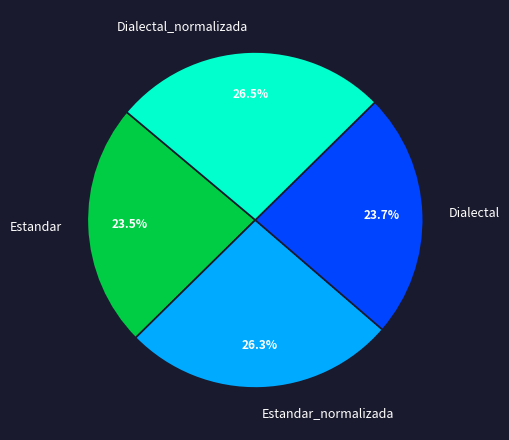

What portion of the pie excludes Estandar?

76.5%